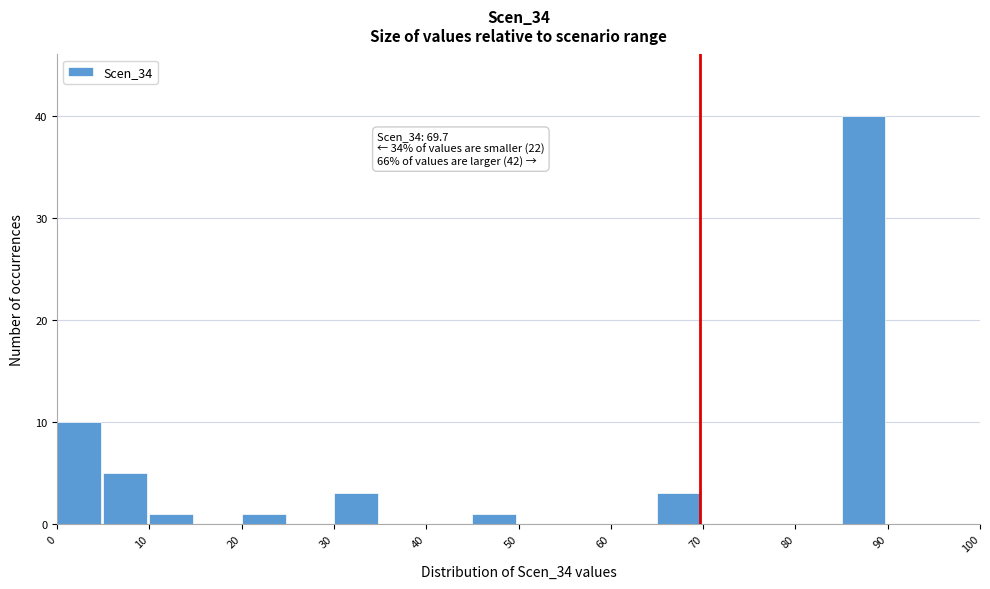

Which range on the x-axis has the tallest bar?

85 to 90